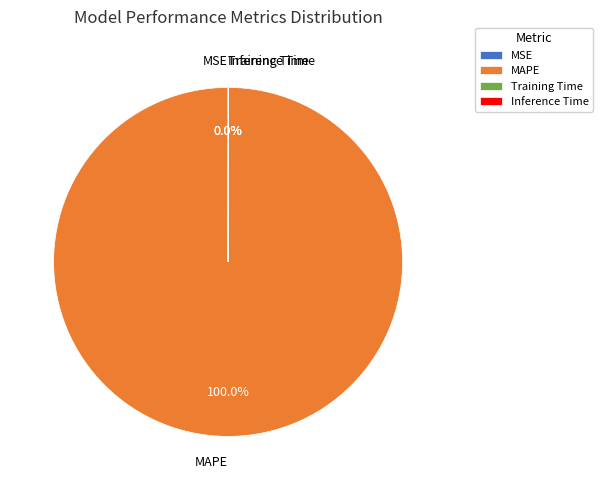

Which category has the biggest portion of the pie?

MAPE